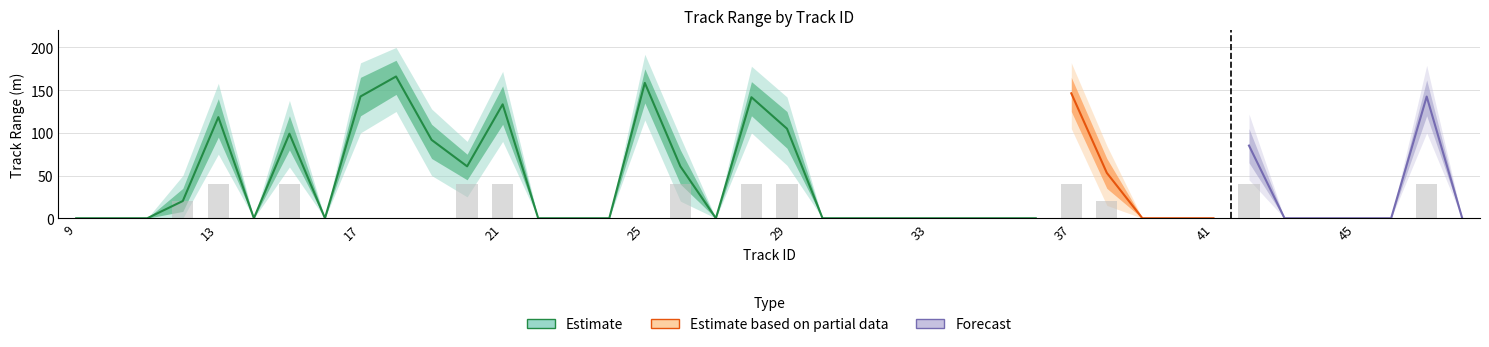

What is the total value across all series at 42?

90.1